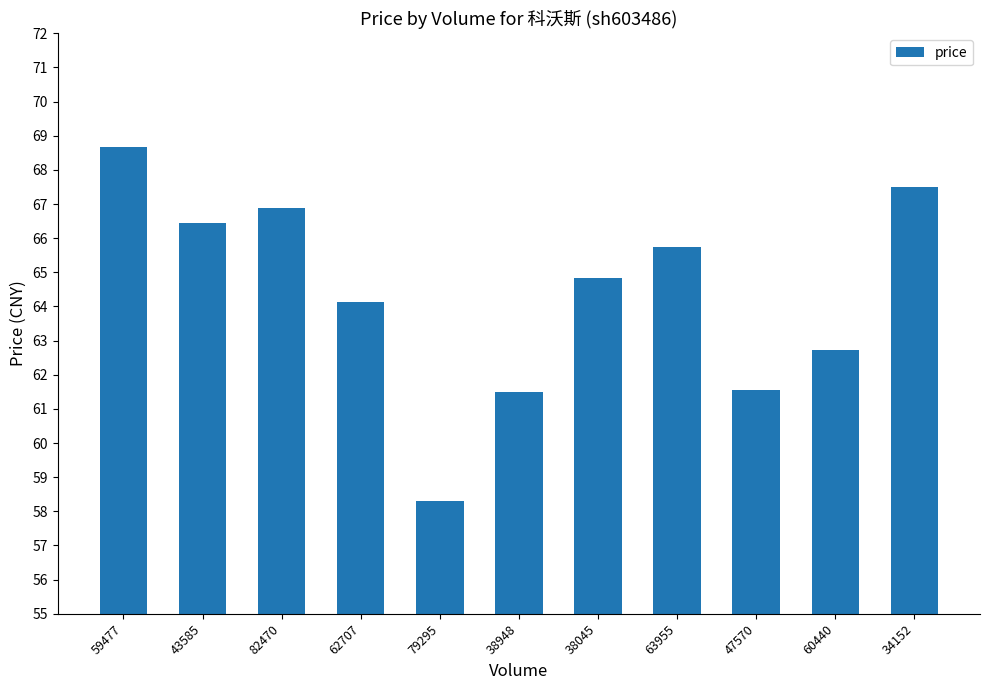

What is the label of the 8th bar from the right?

62707